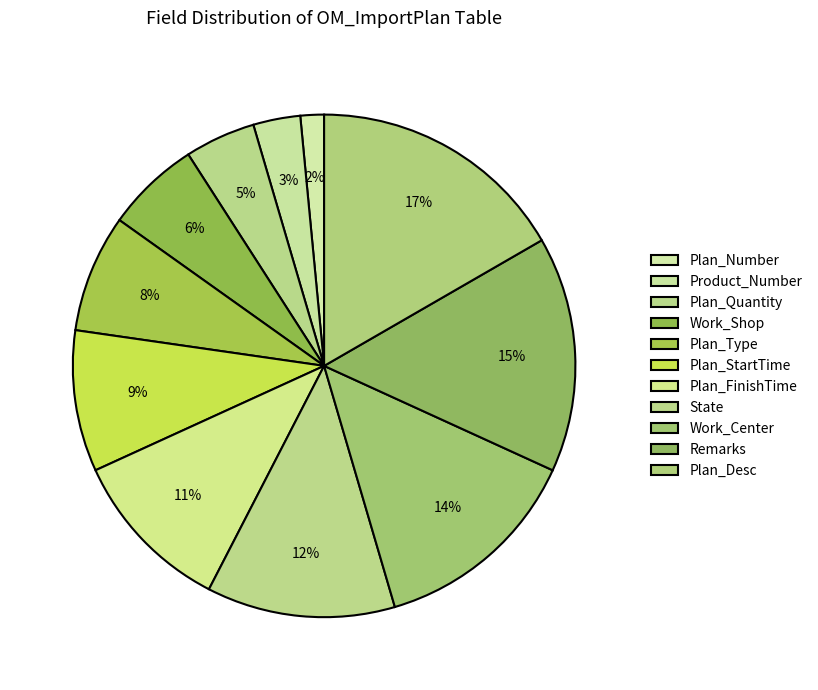

Is it true that Plan_Desc is 29% of the pie?

False